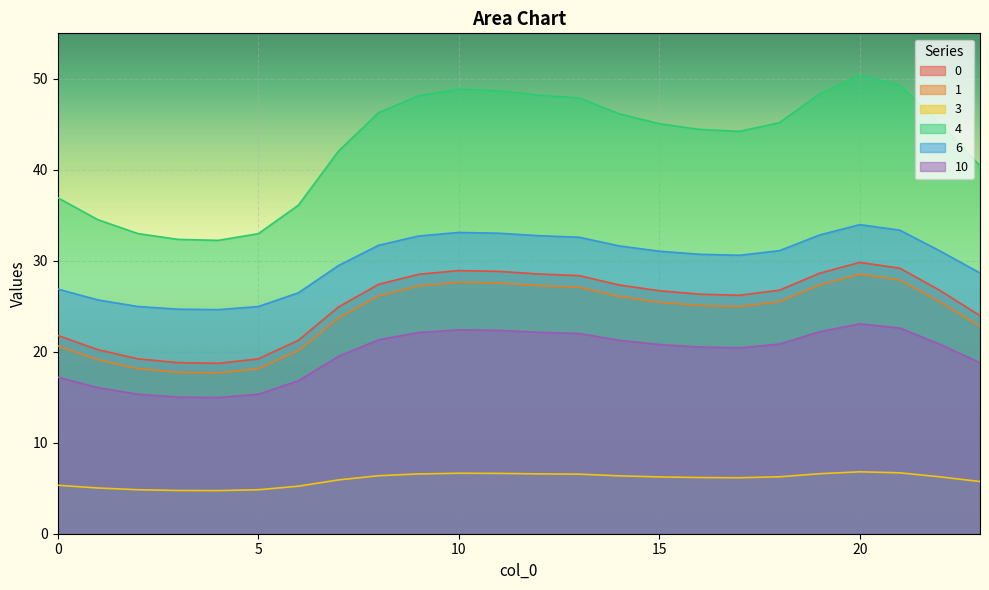

What is the difference between the 6 values at 13 and 11?

0.4